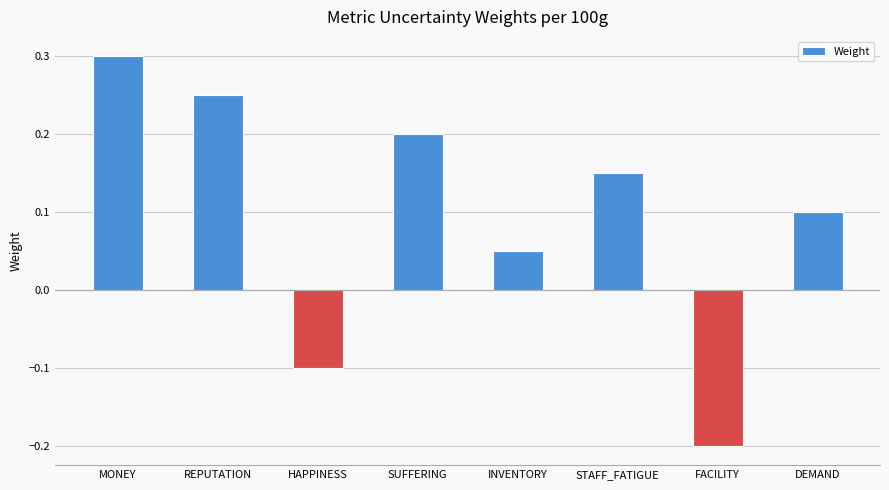

At which category does the chart reach its minimum across all series?

FACILITY